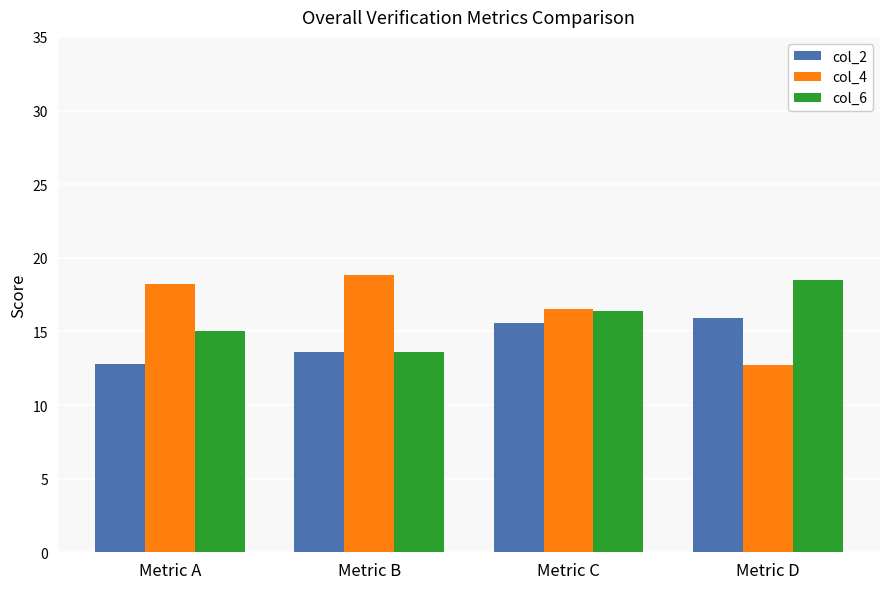

Reading left to right, what are all the values shown in this chart?

col_2: 12.8	13.6	15.6	15.9
col_4: 18.2	18.8	16.5	12.7
col_6: 15.0	13.6	16.4	18.5